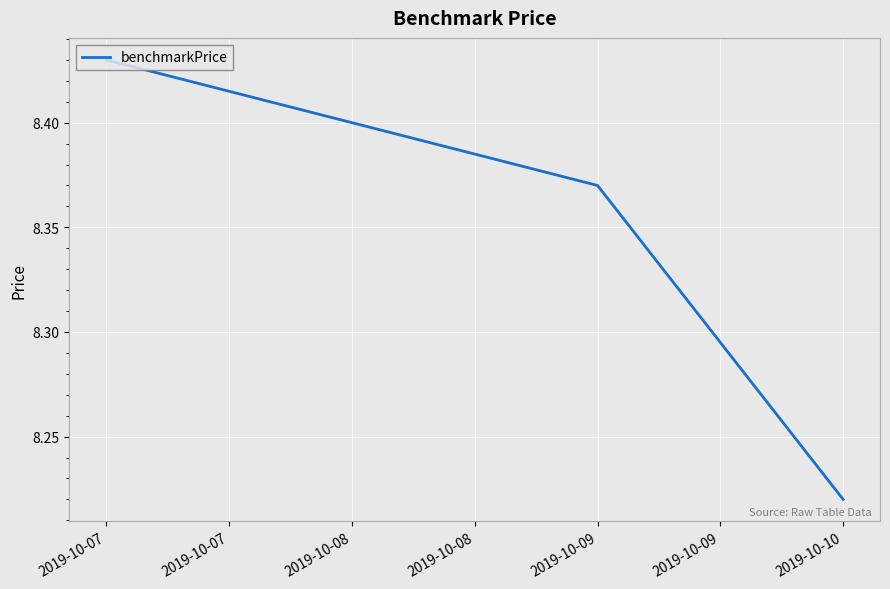

At which label is the value closest to 8?

2019-10-10